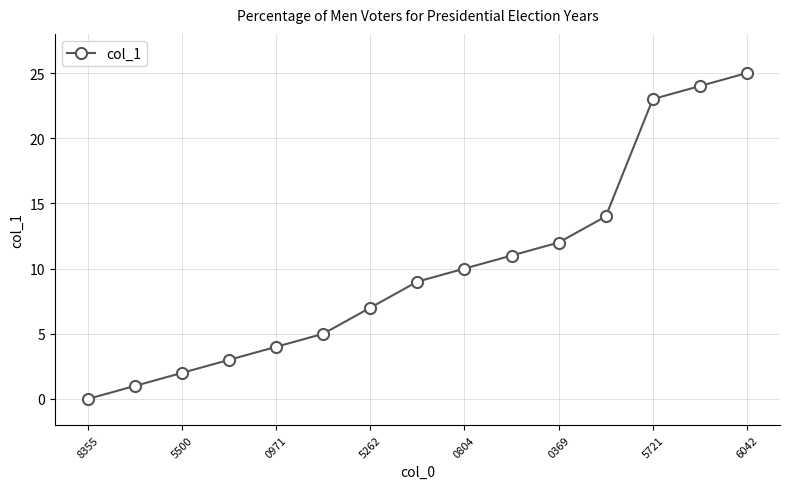

What is the value of the 6th point from the left?

5